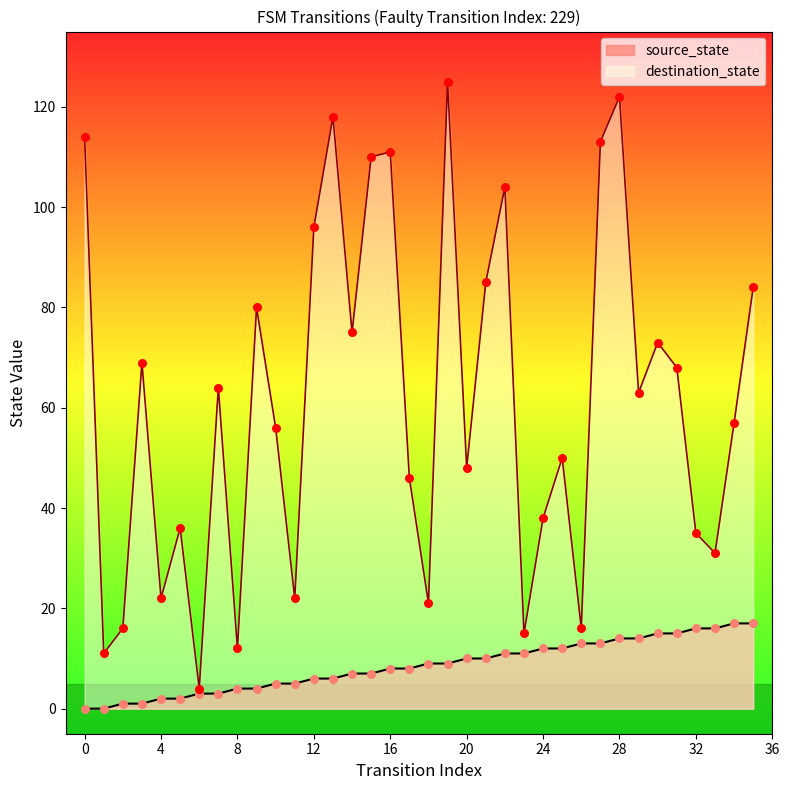

What are all the series names shown in the legend?

source_state, destination_state